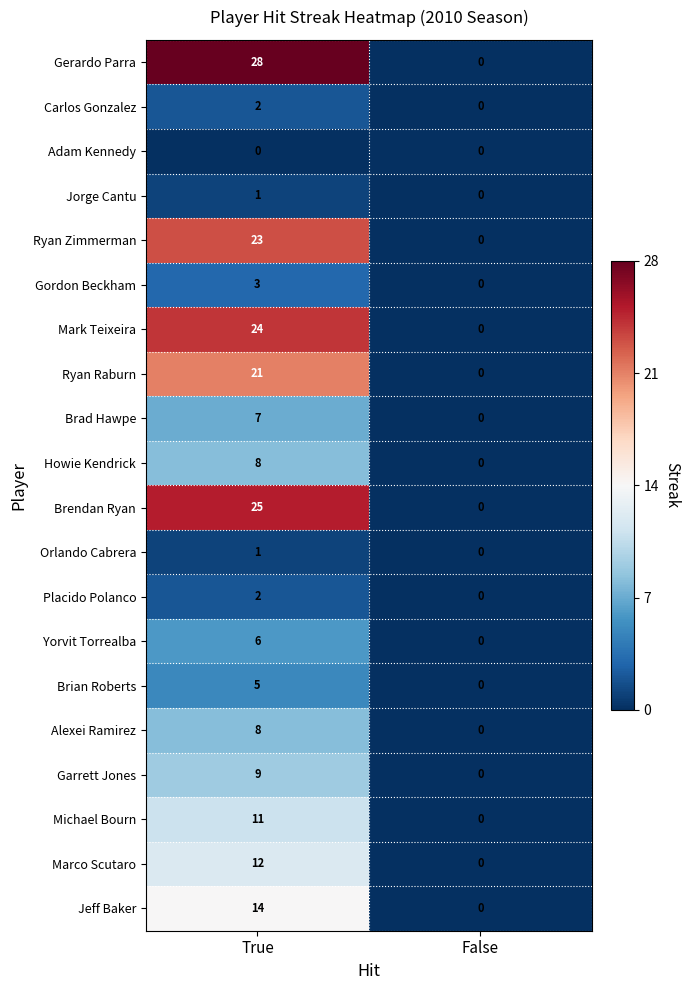

What is the sum of all Yorvit Torrealba values?

6